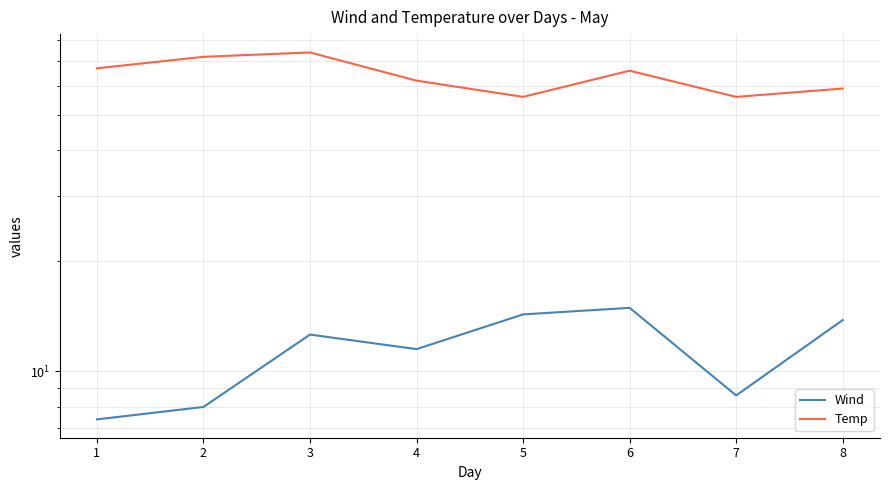

What is the total value across all series at 3?

86.6